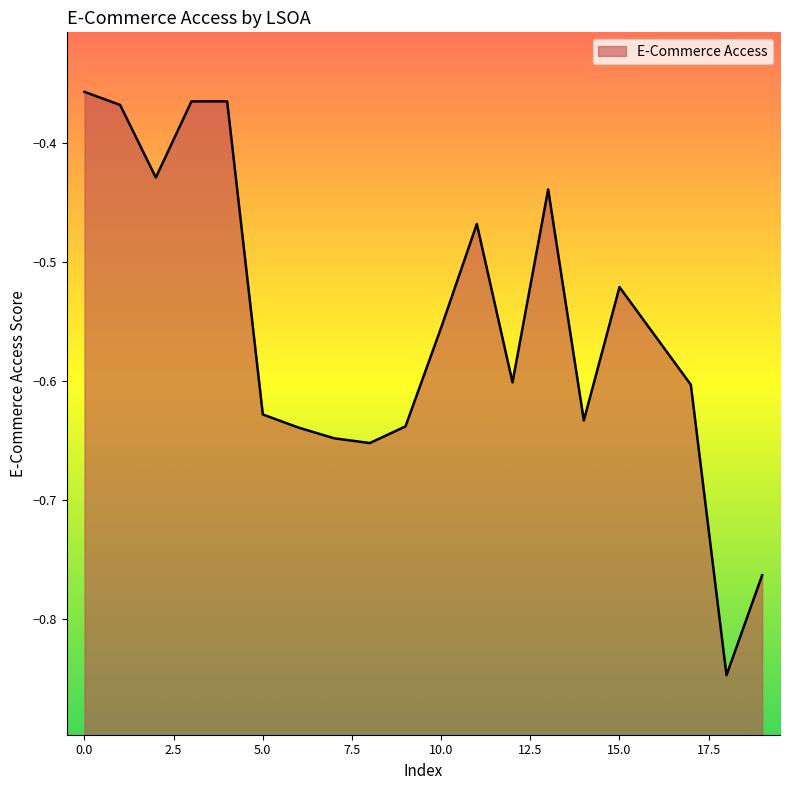

Rank the categories by value from highest to lowest.

0, 3, 4, 1, 2, 13, 11, 15, 10, 16, 12, 17, 5, 14, 9, 6, 7, 8, 19, 18